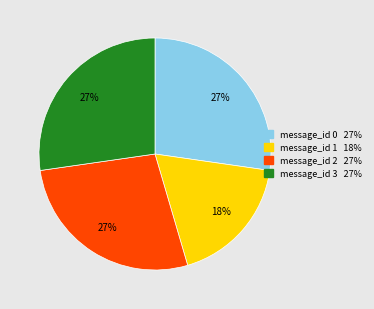

What is the ratio of the value at message_id 2 to the value at message_id 0?

1.0